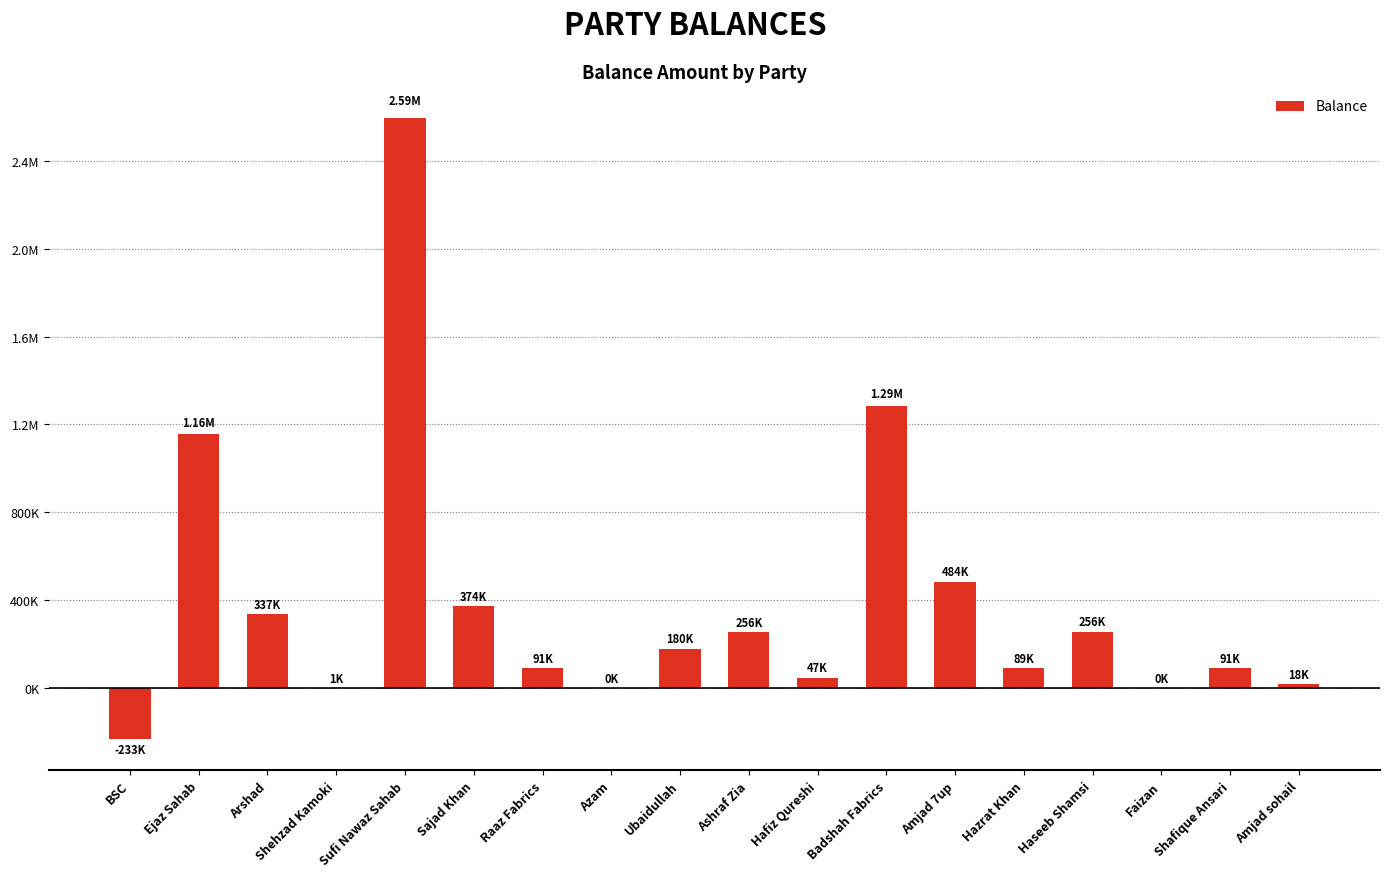

Which label corresponds to the largest value in the chart?

Sufi Nawaz Sahab